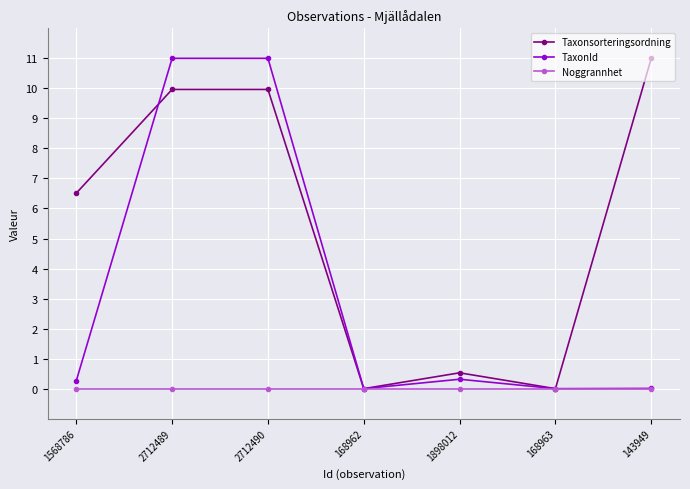

At how many categories does at least one series exceed 4?

4